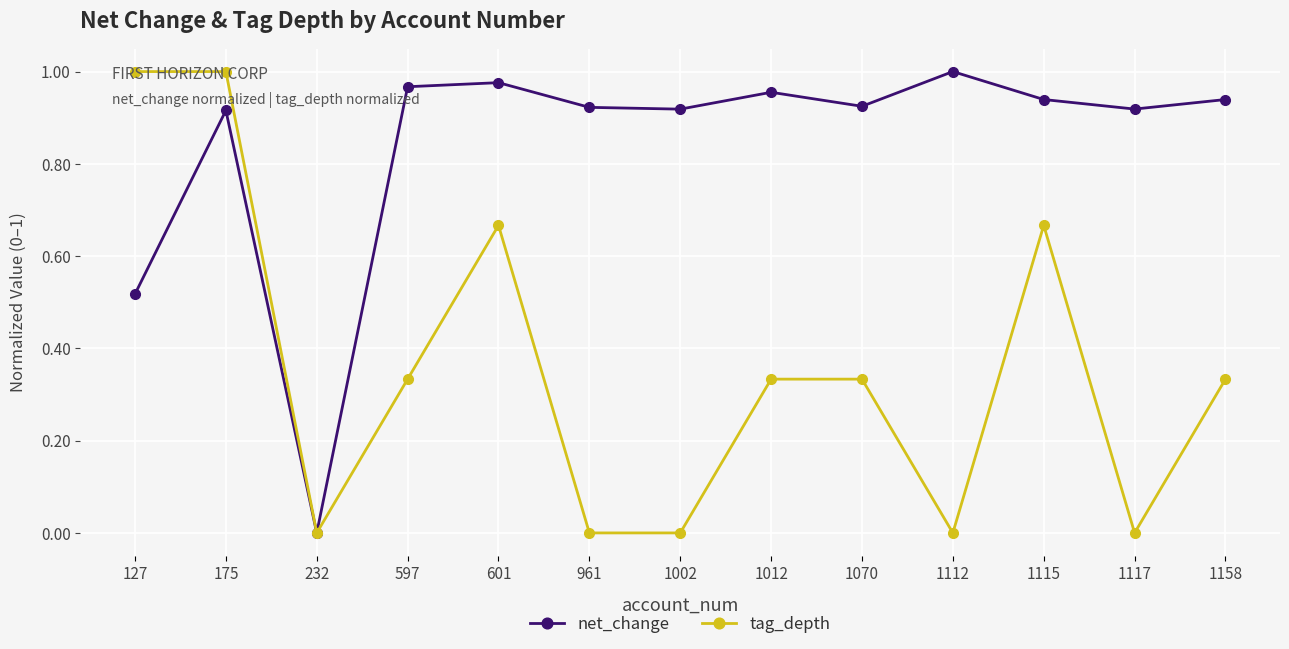

Rank the series at 961 from lowest to highest value.

tag_depth, net_change